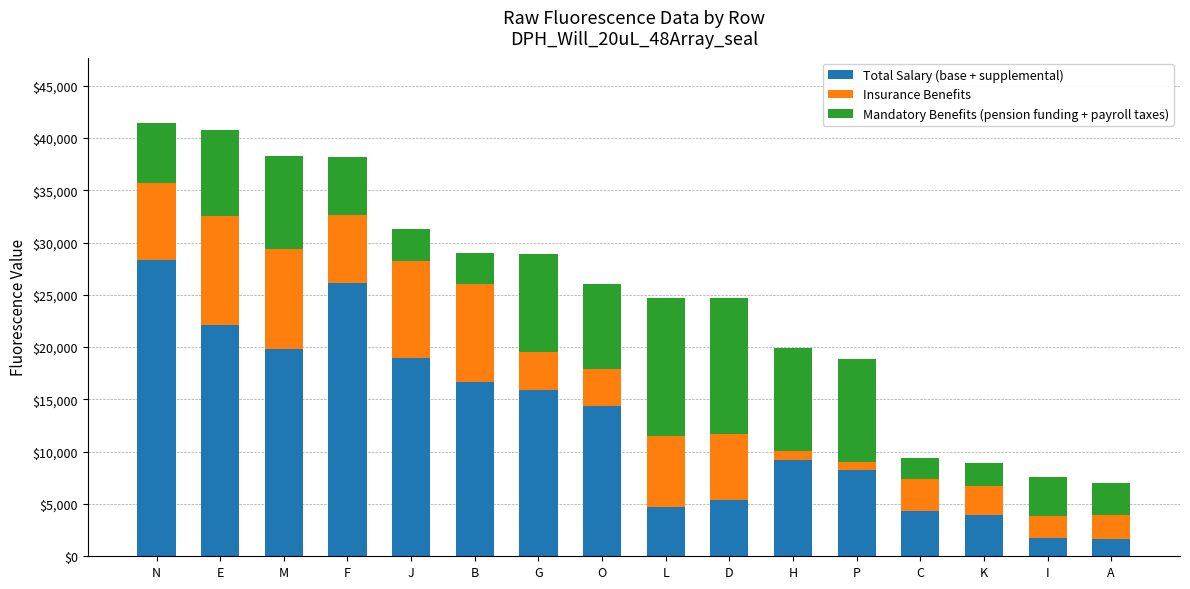

What is the difference between the maximum and minimum values in the Total Salary (base + supplemental) series?

26666